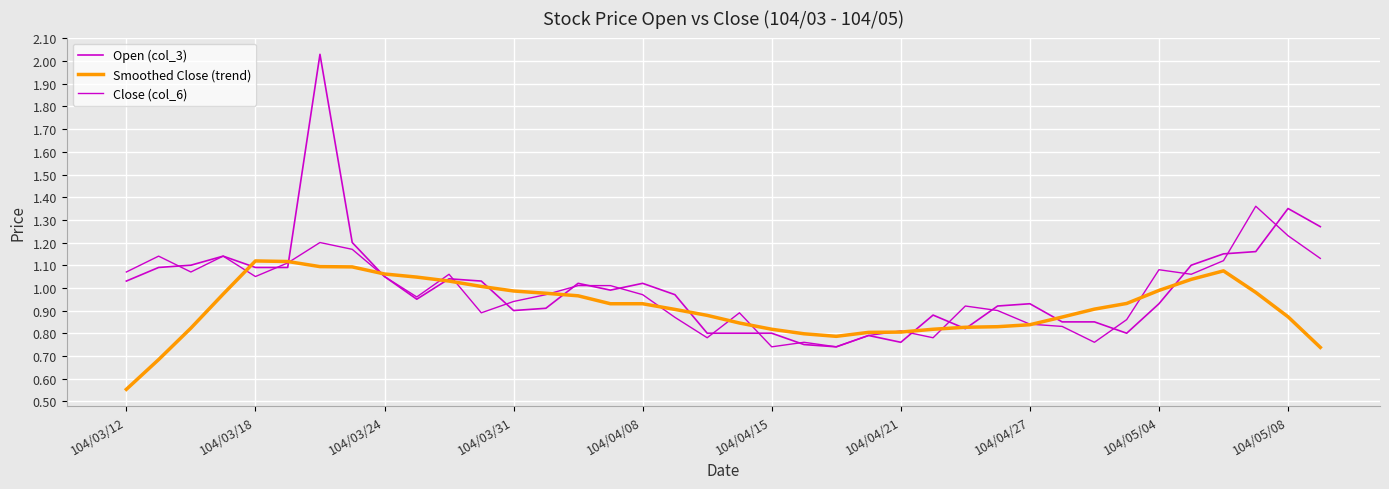

How many lines are shown in the chart?

3